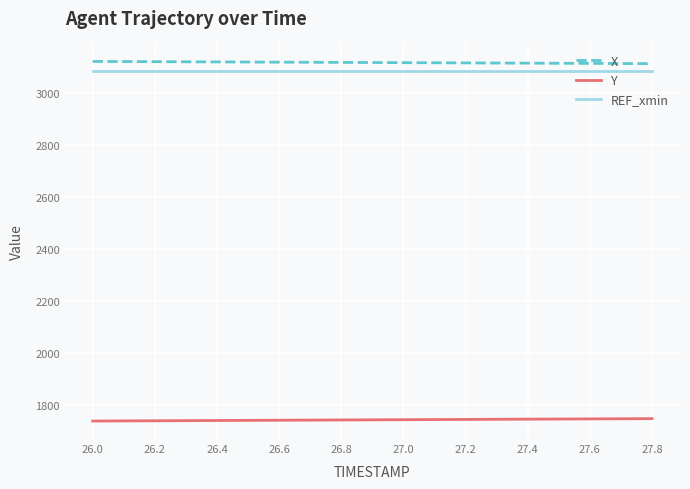

What is the difference between the second highest and minimum values in the Y series?

8.8